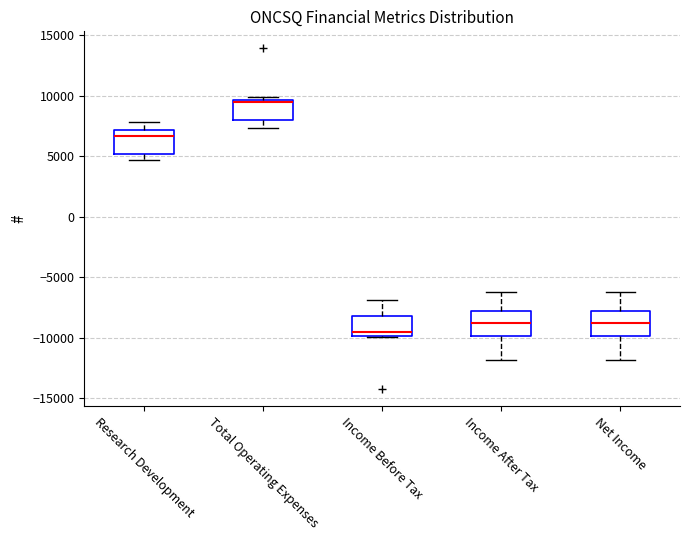

Where does the lower whisker of the box for Total Operating Expenses end on the y-axis? The values are not printed on the chart, so give them approximately, as read against the axis.

7500